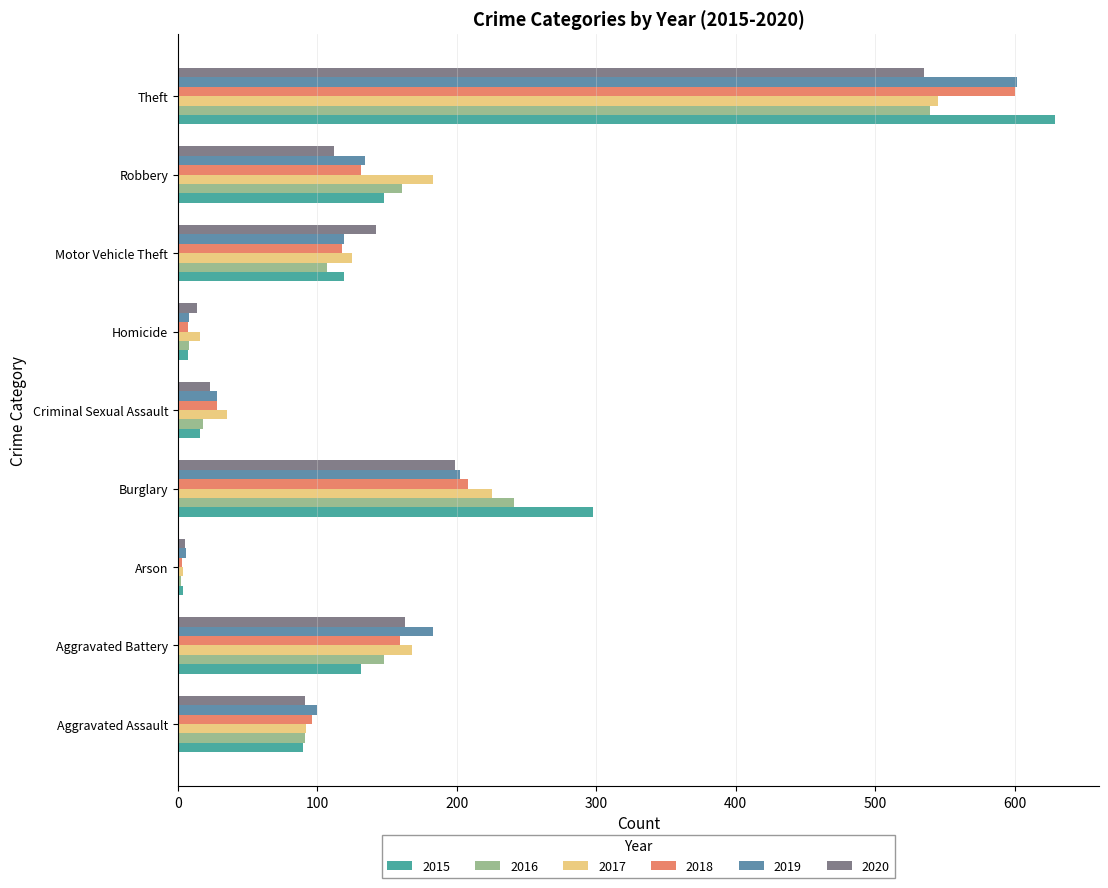

Which series has the largest range (max minus min)?

2015